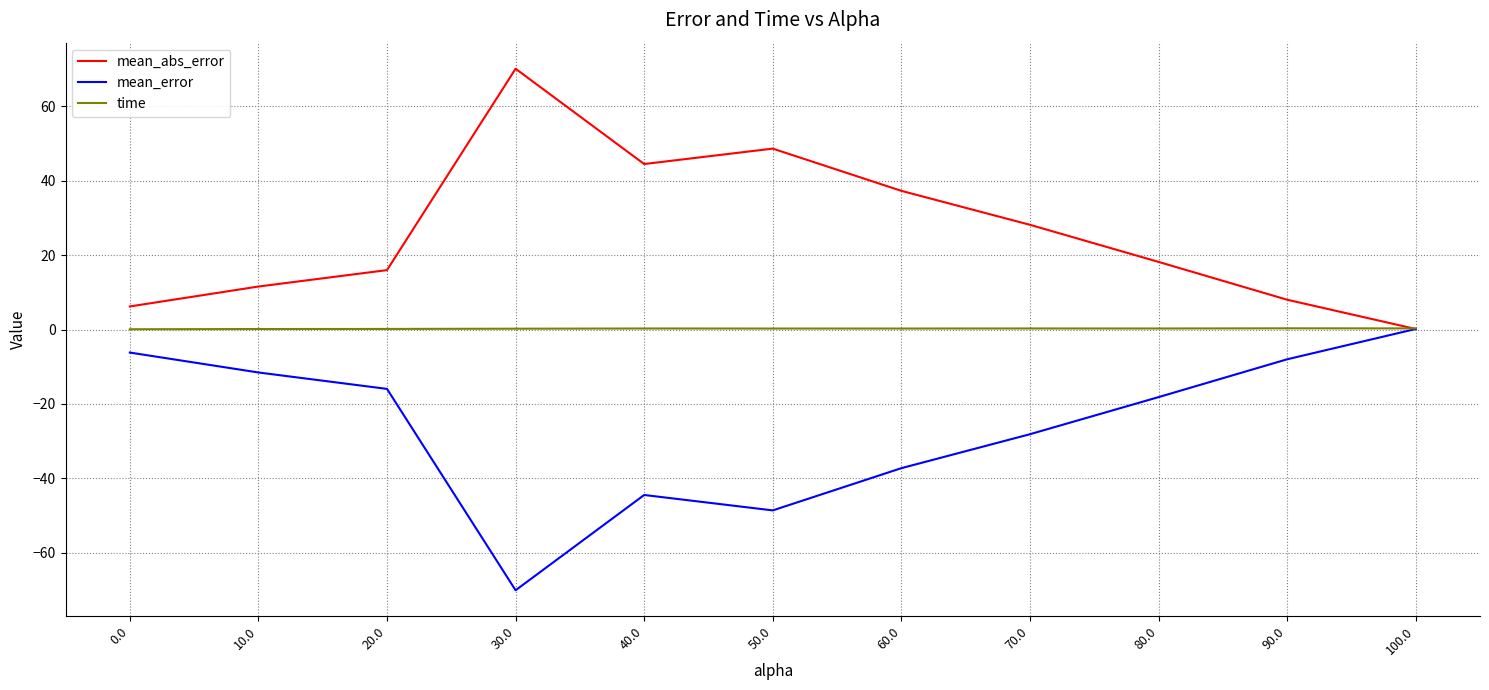

Is it true that mean_abs_error equals 58.8 at 40.0?

False